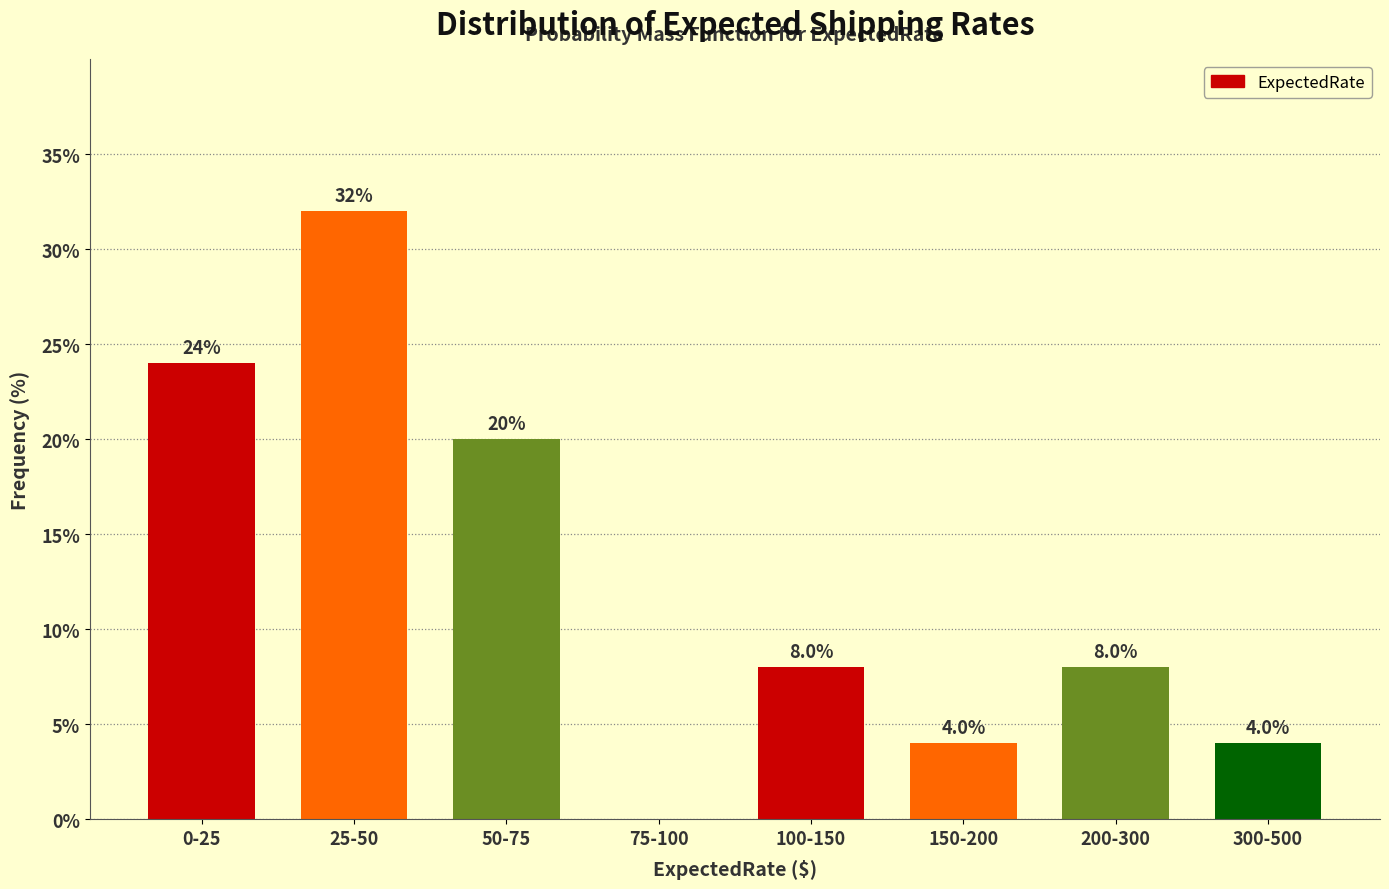

Reading left to right, transcribe all the data shown in this chart.

0-25=24	25-50=32	50-75=20	75-100=0	100-150=8	150-200=4	200-300=8	300-500=4